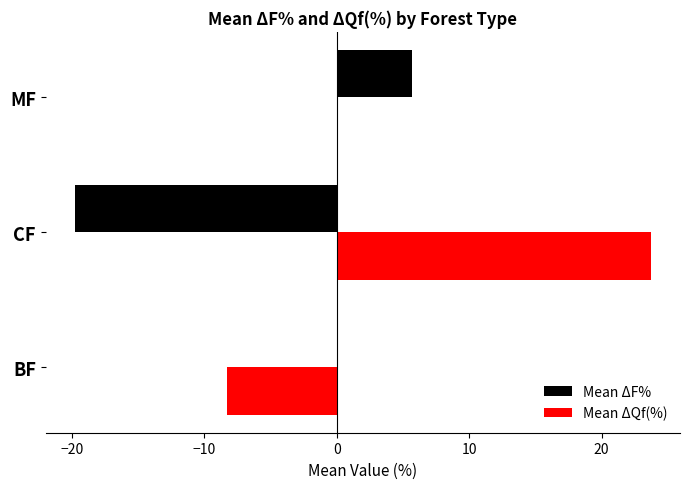

What is the maximum value shown in the chart?

23.7